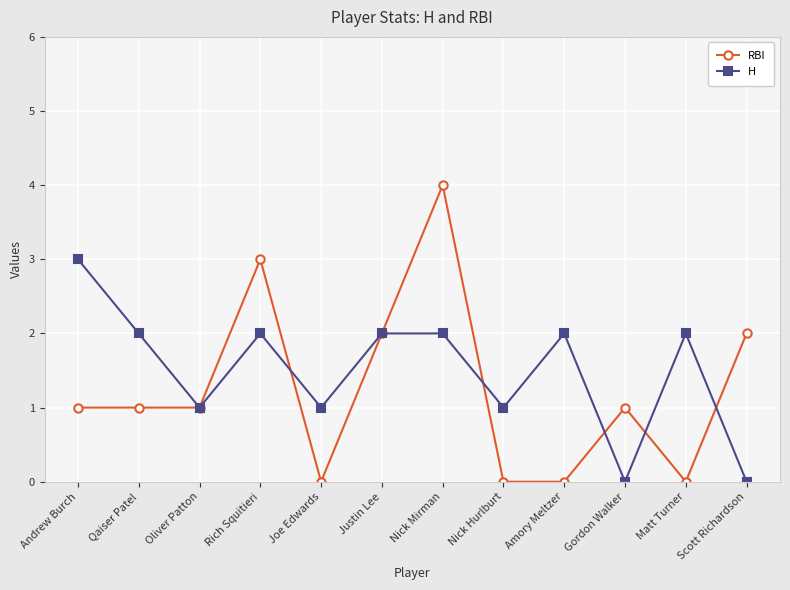

What is the label of the 12th point from the left?

Scott Richardson